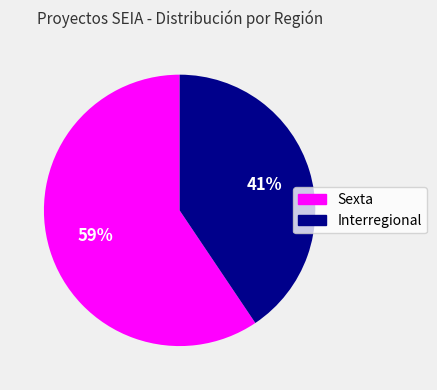

Does Sexta represent more than half of the total?

Yes